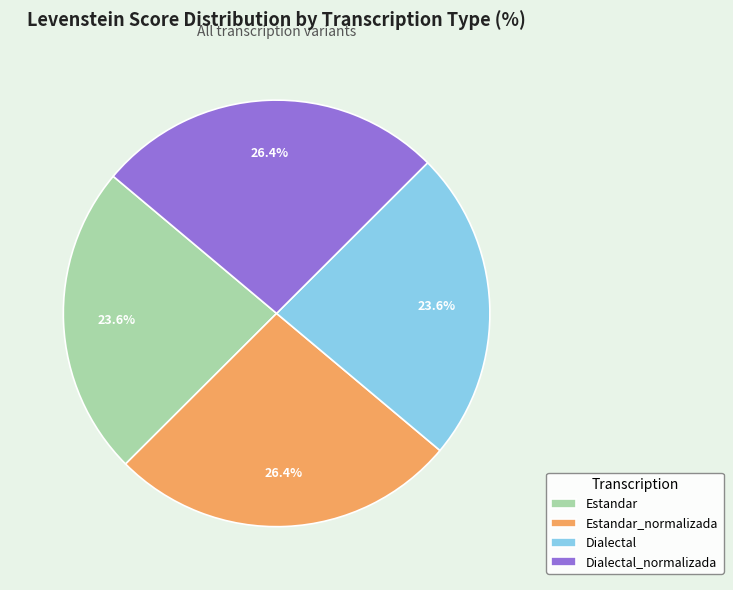

Is there a majority slice in this chart?

No